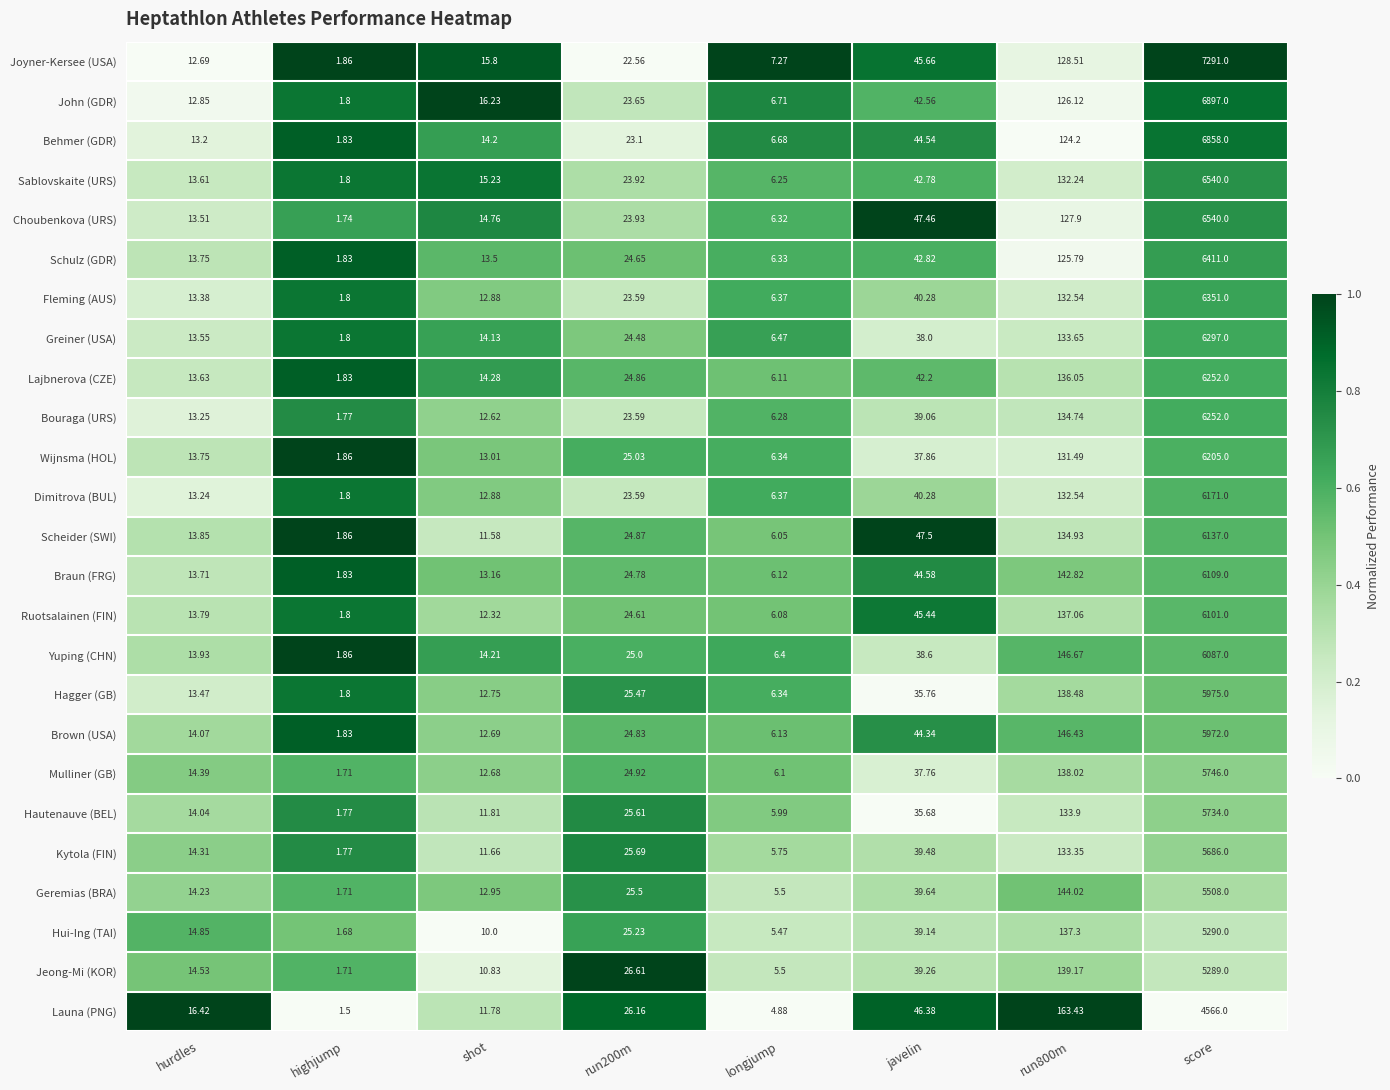

Which series has the largest total across all categories?

Joyner-Kersee (USA)